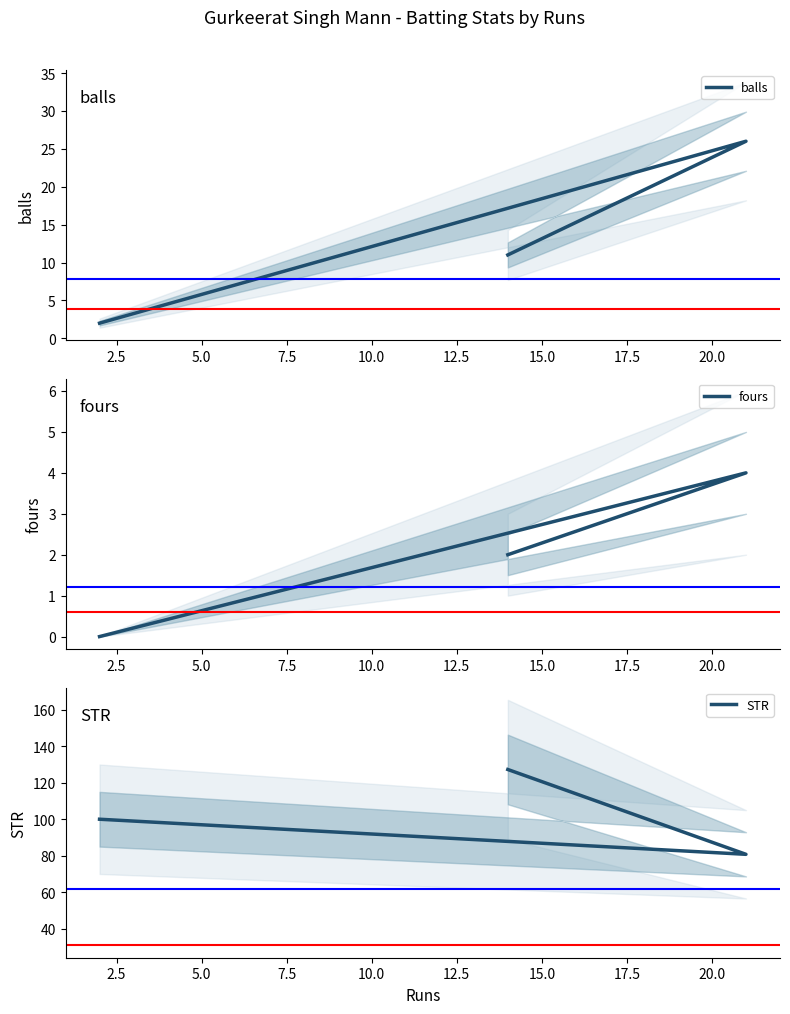

At how many categories does at least one series exceed 36?

3